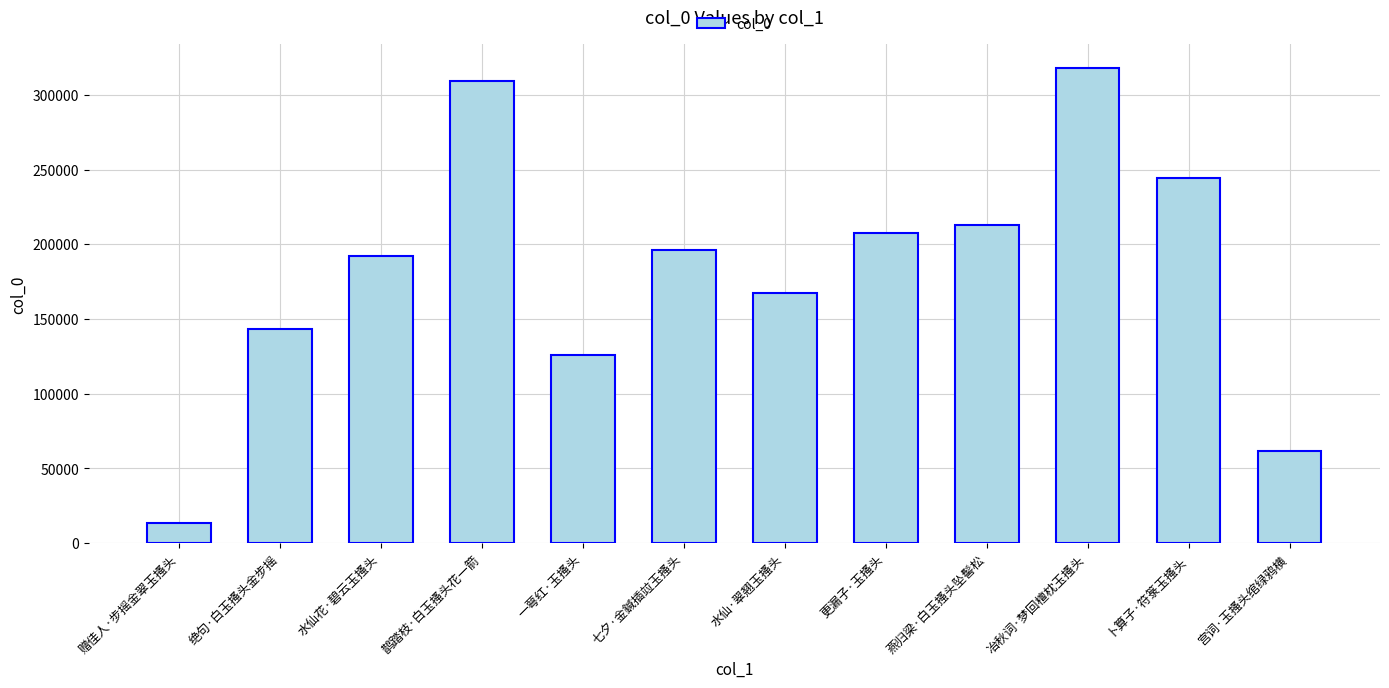

Which label corresponds to the smallest value in the chart?

赠佳人·步摇金翠玉搔头